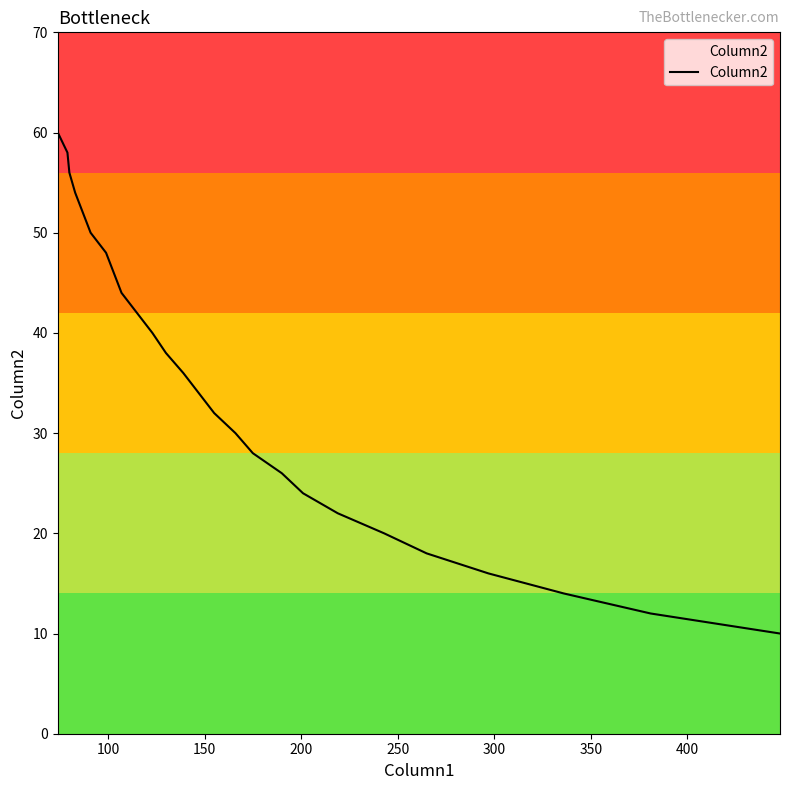

What is the minimum value shown in the chart?

10